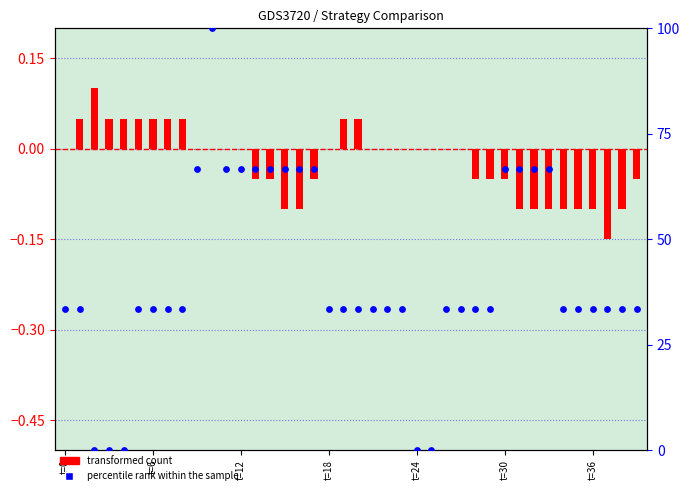

At how many categories does at least one series exceed 21?

35